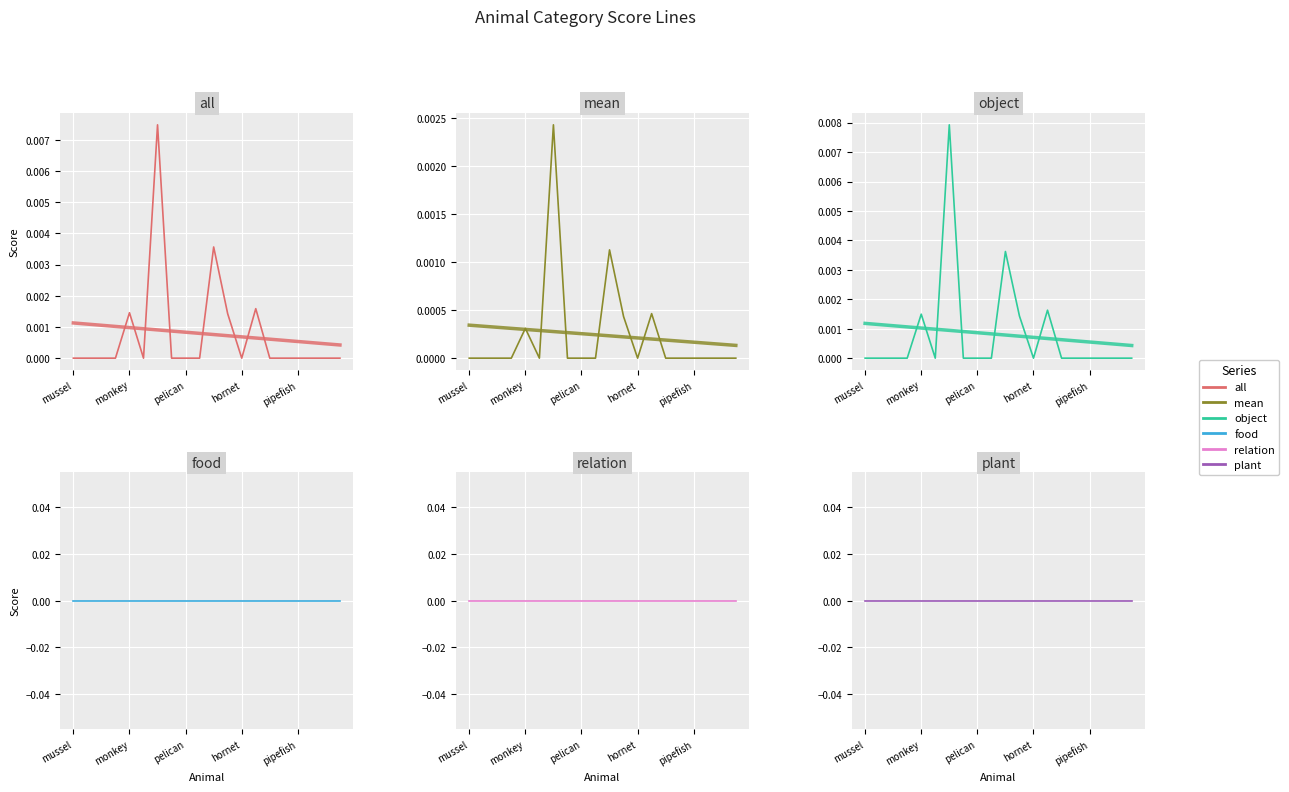

What is the label of the 9th point from the right?

bear